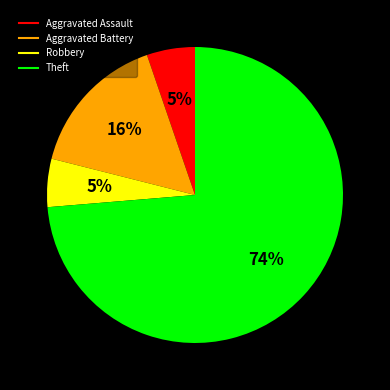

Is it true that Robbery is 5% of the pie?

True